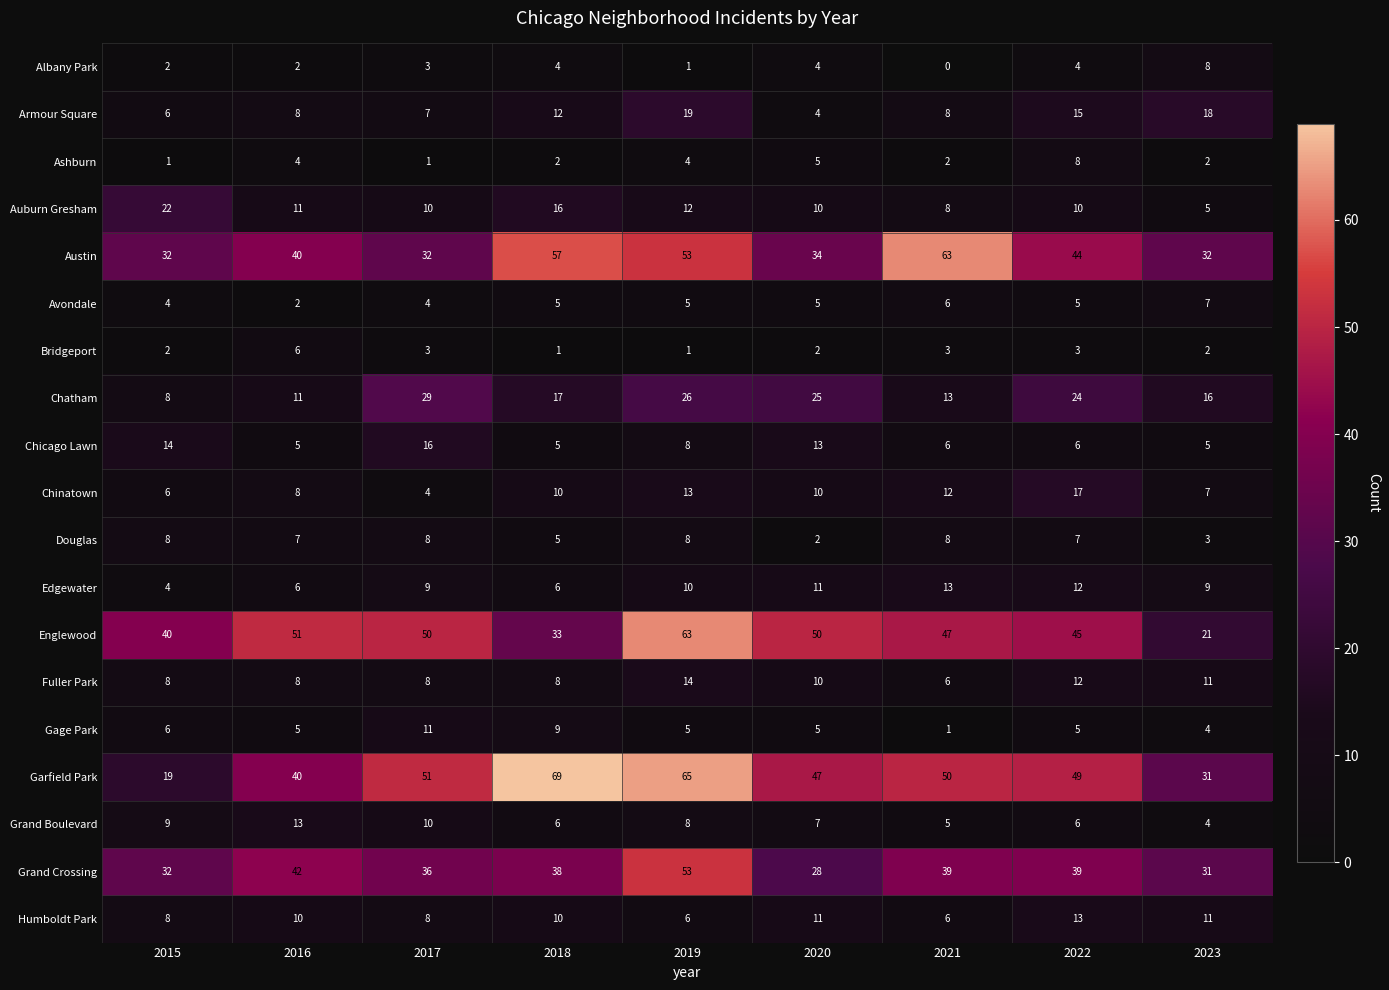

What is the difference between the maximum and minimum values in the Armour Square series?

15